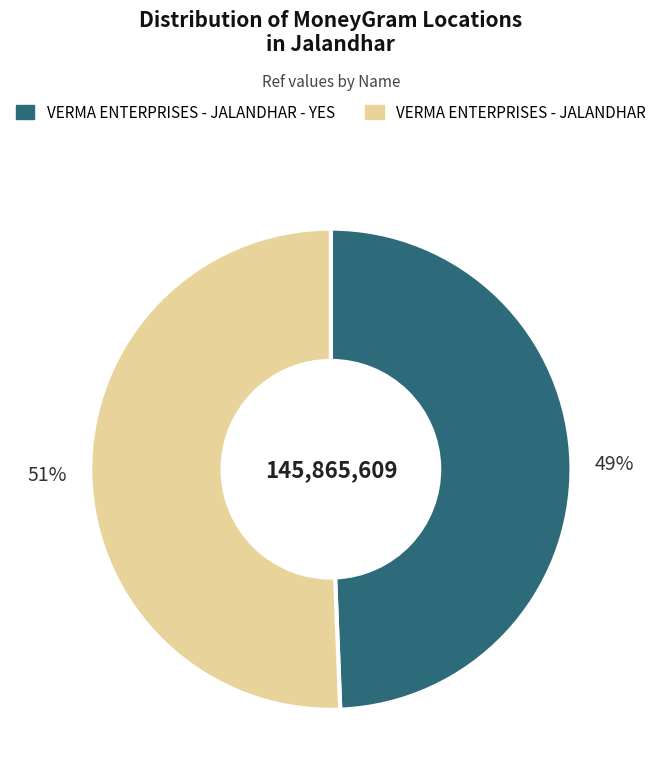

Is there any slice that represents more than half of the pie?

Yes